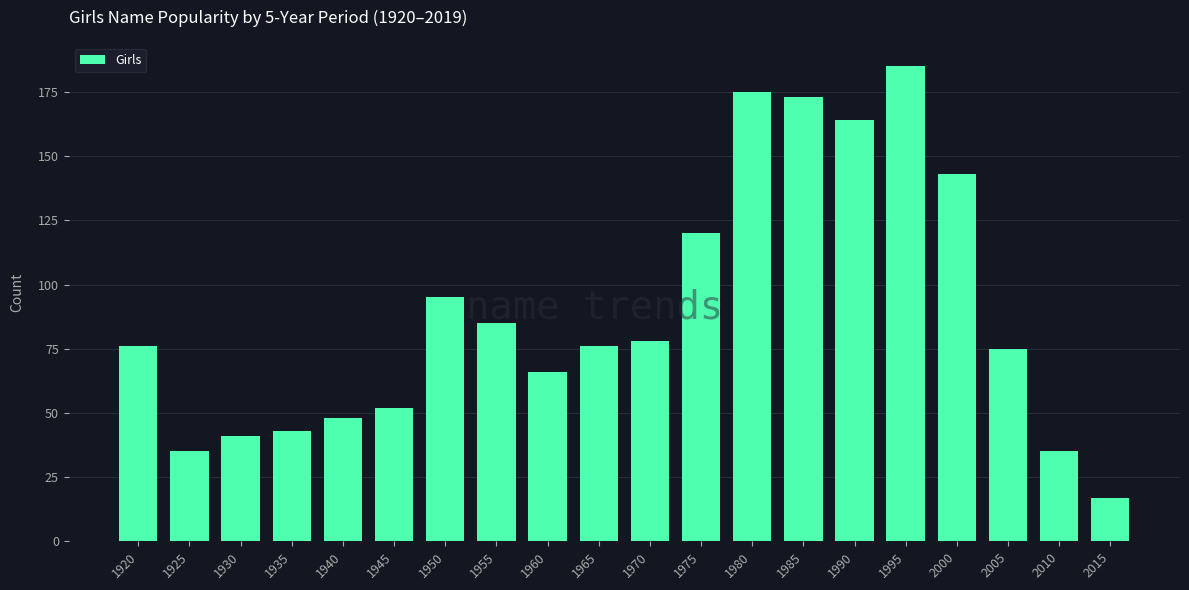

How many bars are there in total?

20